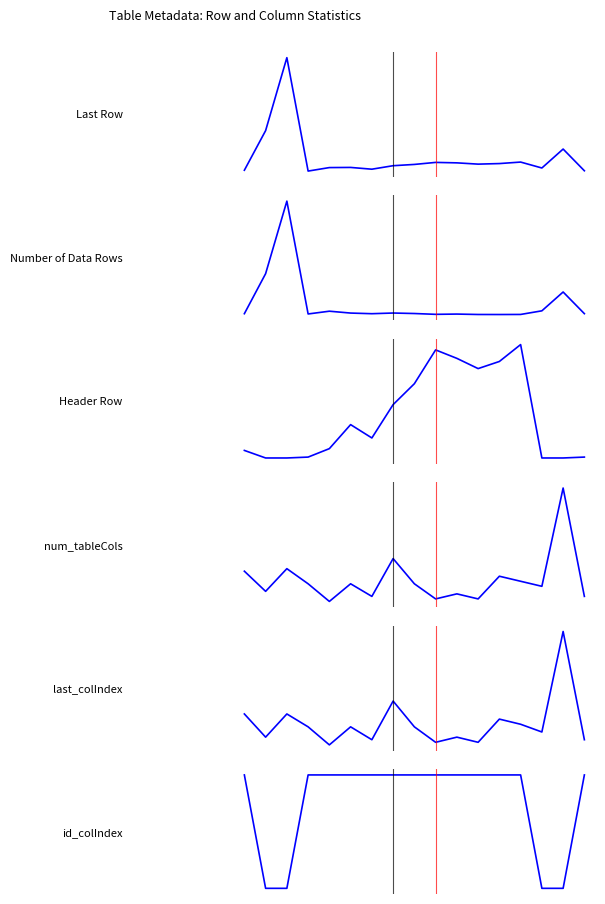

Rank the categories by num_tableCols value from highest to lowest.

15, 7, 2, 0, 12, 13, 3, 5, 8, 14, 1, 10, 6, 16, 9, 11, 4